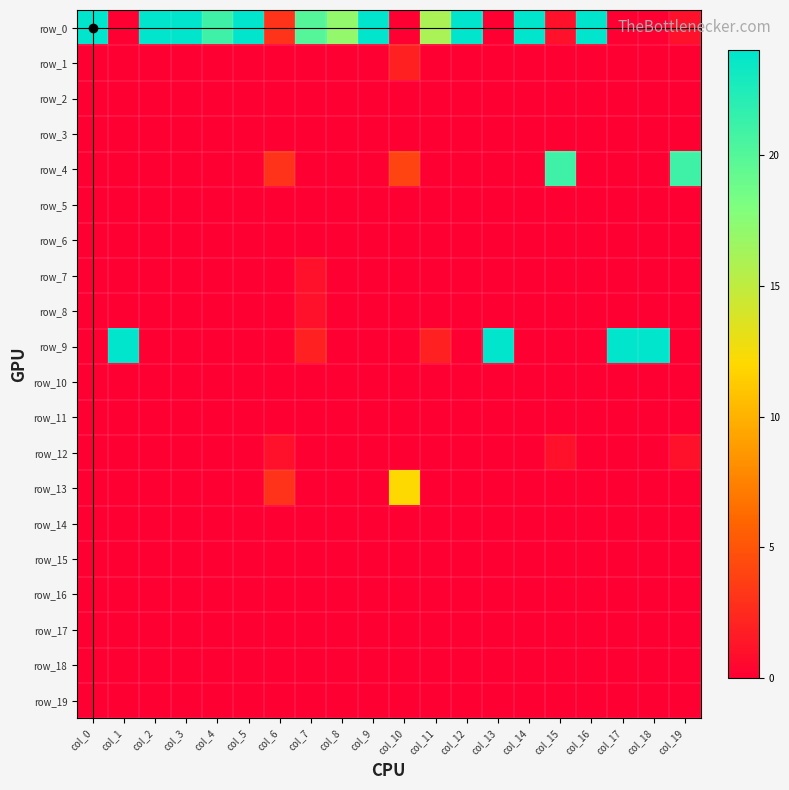

Reading left to right, extract all data points from this chart.

row_0: 24	0	24	24	21	24	3	20	17	24	0	16	24	0	24	1	24	0	0	1
row_1: 0	0	0	0	0	0	0	0	0	0	2	0	0	0	0	0	0	0	0	0
row_2: 0	0	0	0	0	0	0	0	0	0	0	0	0	0	0	0	0	0	0	0
row_3: 0	0	0	0	0	0	0	0	0	0	0	0	0	0	0	0	0	0	0	0
row_4: 0	0	0	0	0	0	3	0	0	0	4	0	0	0	0	21	0	0	0	21
row_5: 0	0	0	0	0	0	0	0	0	0	0	0	0	0	0	0	0	0	0	0
row_6: 0	0	0	0	0	0	0	0	0	0	0	0	0	0	0	0	0	0	0	0
row_7: 0	0	0	0	0	0	0	1	0	0	0	0	0	0	0	0	0	0	0	0
row_8: 0	0	0	0	0	0	0	1	0	0	0	0	0	0	0	0	0	0	0	0
row_9: 0	24	0	0	0	0	0	2	0	0	0	2	0	24	0	0	0	24	24	0
row_10: 0	0	0	0	0	0	0	0	0	0	0	0	0	0	0	0	0	0	0	0
row_11: 0	0	0	0	0	0	0	0	0	0	0	0	0	0	0	0	0	0	0	0
row_12: 0	0	0	0	0	0	1	0	0	0	0	0	0	0	0	1	0	0	0	1
row_13: 0	0	0	0	0	0	3	0	0	0	12	0	0	0	0	0	0	0	0	0
row_14: 0	0	0	0	0	0	0	0	0	0	0	0	0	0	0	0	0	0	0	0
row_15: 0	0	0	0	0	0	0	0	0	0	0	0	0	0	0	0	0	0	0	0
row_16: 0	0	0	0	0	0	0	0	0	0	0	0	0	0	0	0	0	0	0	0
row_17: 0	0	0	0	0	0	0	0	0	0	0	0	0	0	0	0	0	0	0	0
row_18: 0	0	0	0	0	0	0	0	0	0	0	0	0	0	0	0	0	0	0	0
row_19: 0	0	0	0	0	0	0	0	0	0	0	0	0	0	0	0	0	0	0	0